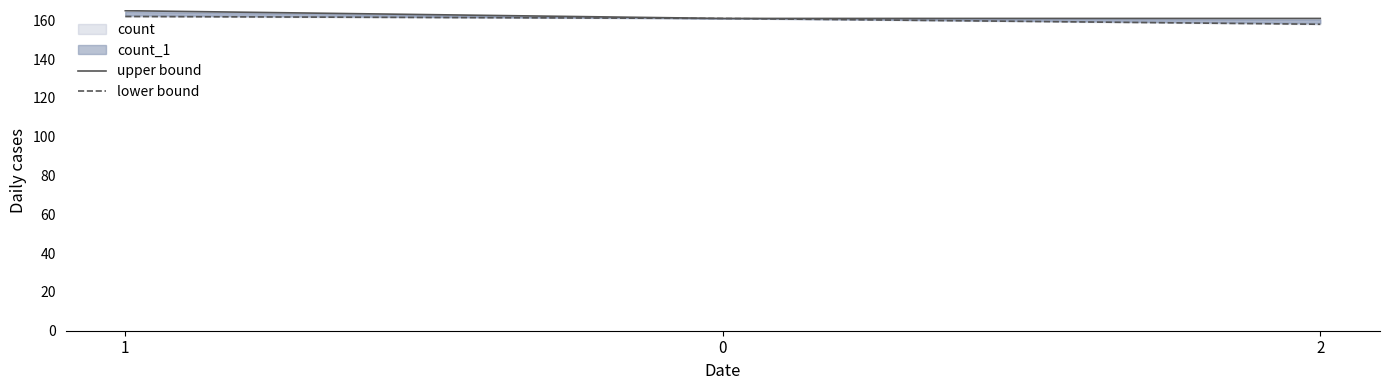

Reading right to left, what are all the values shown in this chart?

upper bound: 161	161	165
lower bound: 158	161	162